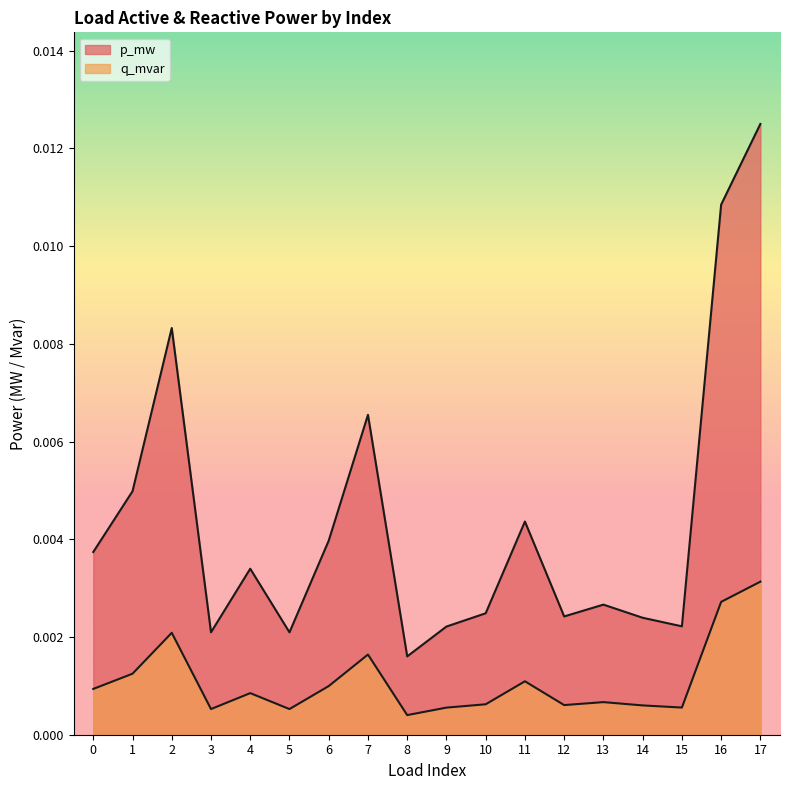

In q_mvar, how many points are higher than both neighbors (excluding endpoints)?

5